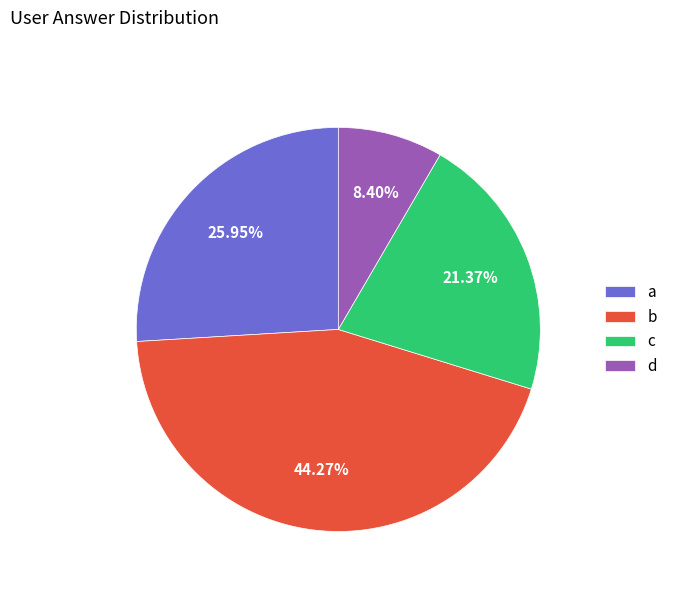

Which has a higher value, d or b?

b